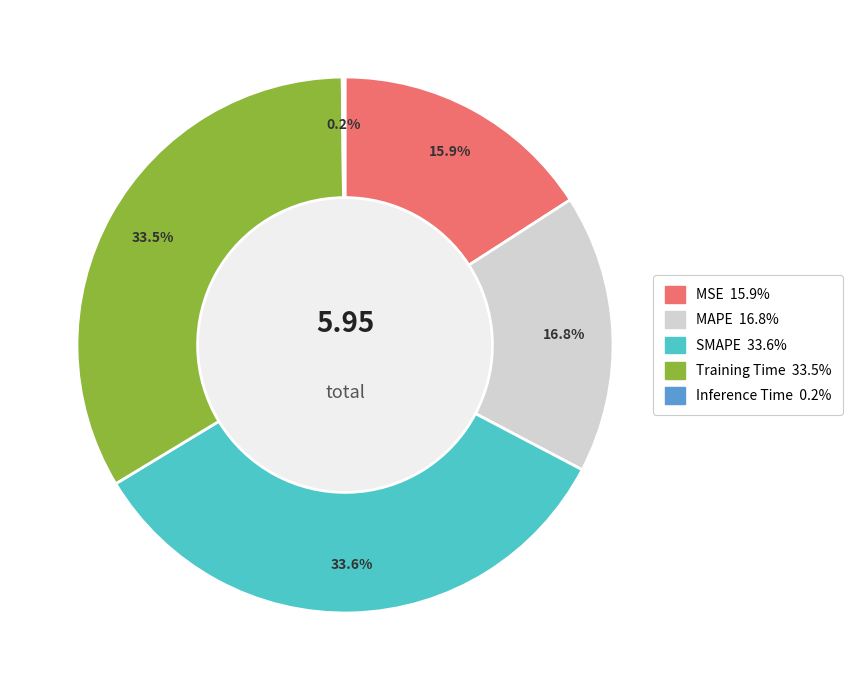

Combined, what portion of the pie is Training Time and MAPE?

50.3%